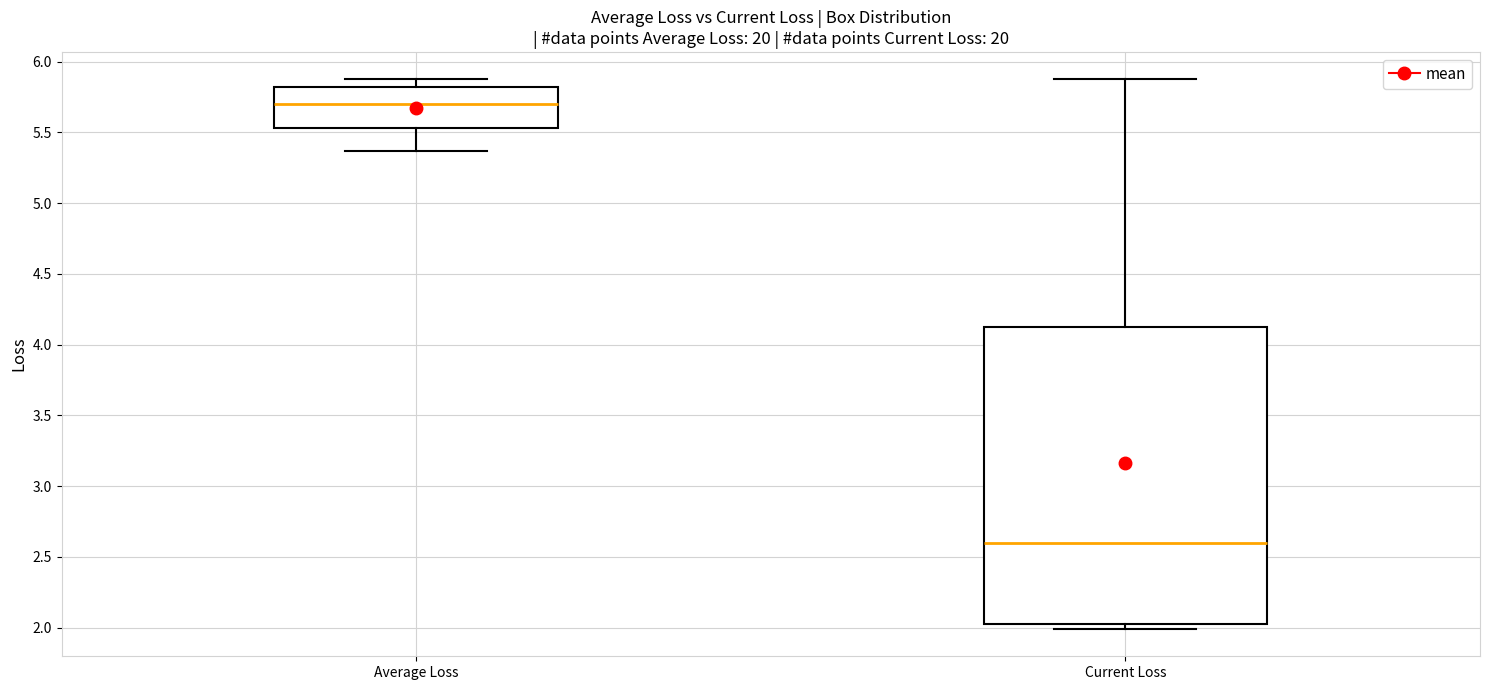

Where is the lower edge of the box for Current Loss on the y-axis? The values are not printed on the chart, so give them approximately, as read against the axis.

2.00